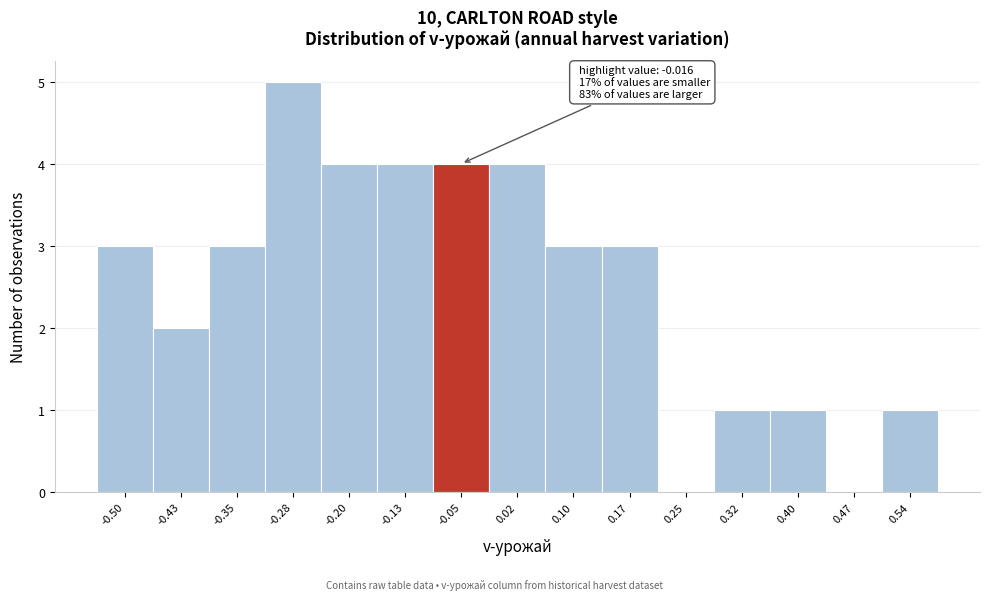

Which range on the x-axis has the tallest bar?

-0.31 to -0.24